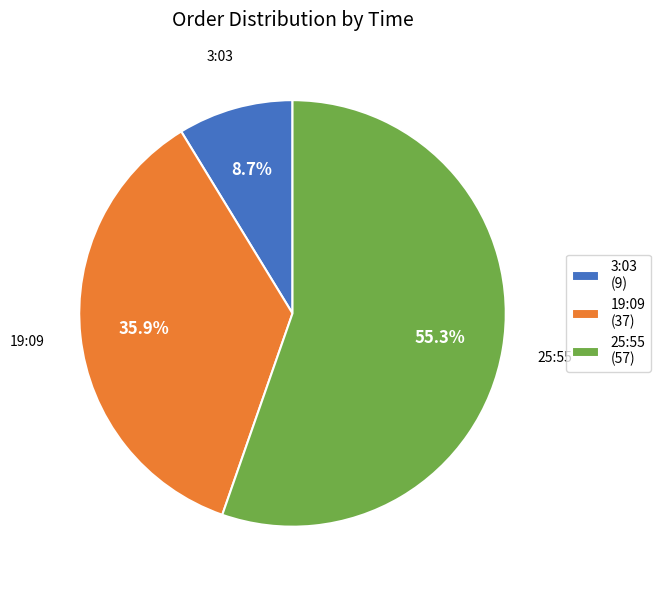

Which slice represents more than half of the pie?

25:55